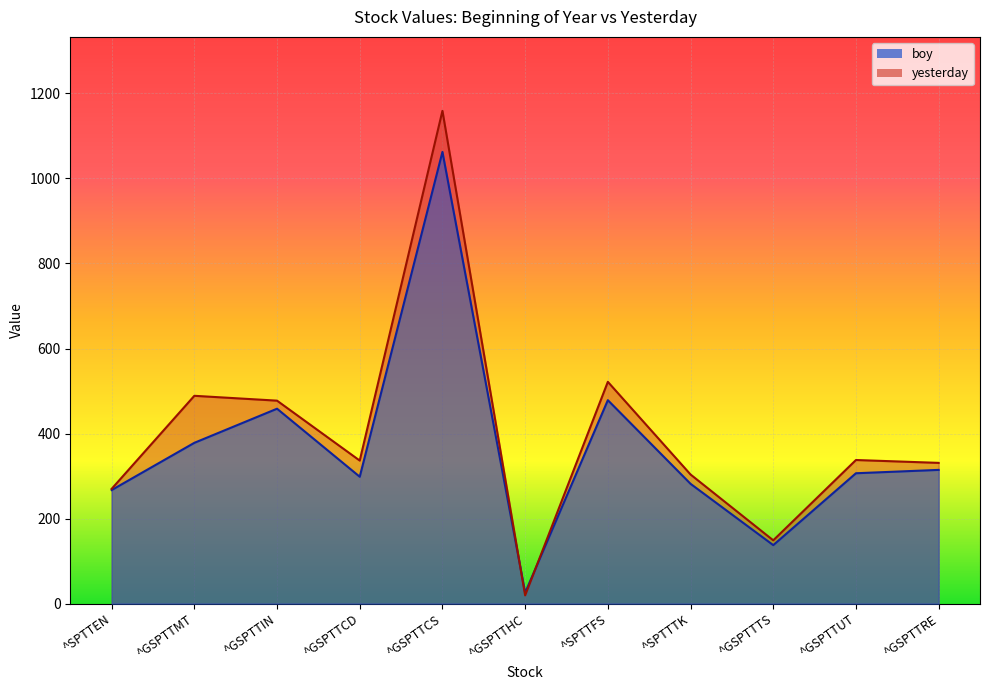

Where is boy nearest to the value 544?

^SPTTFS